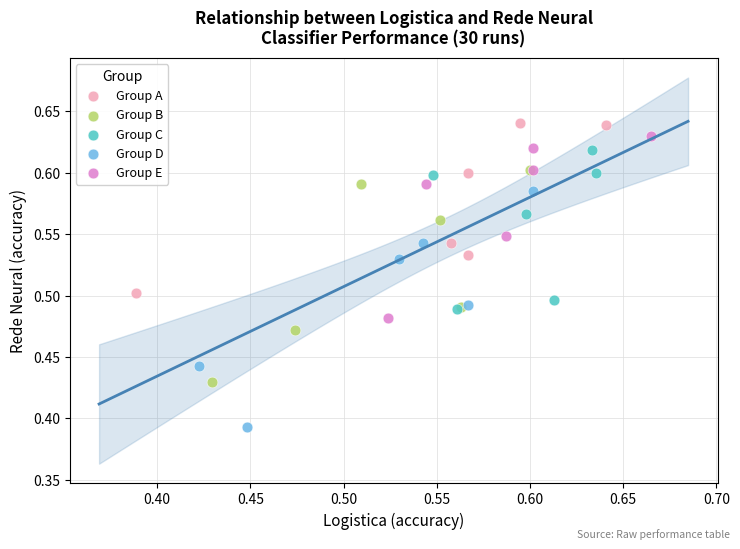

What are all the series names shown in the legend?

Group A, Group B, Group C, Group D, Group E